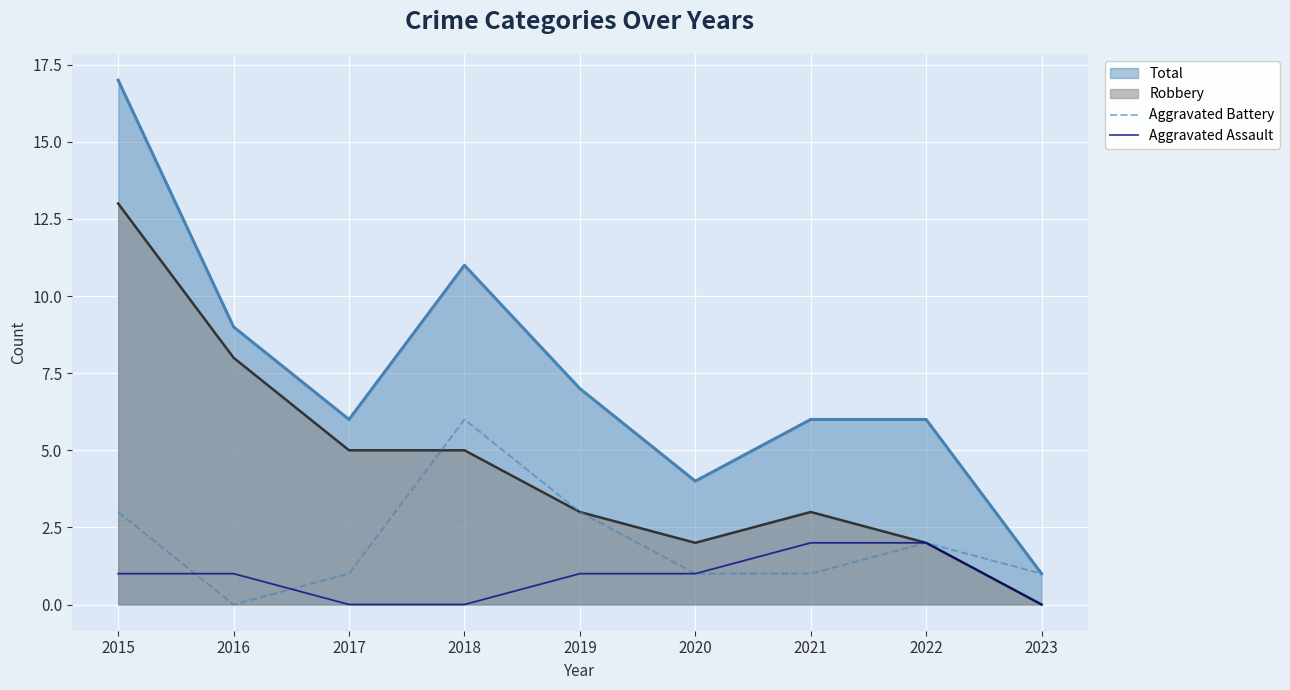

What is the value of the Aggravated Battery point at the 4th from the left?

6